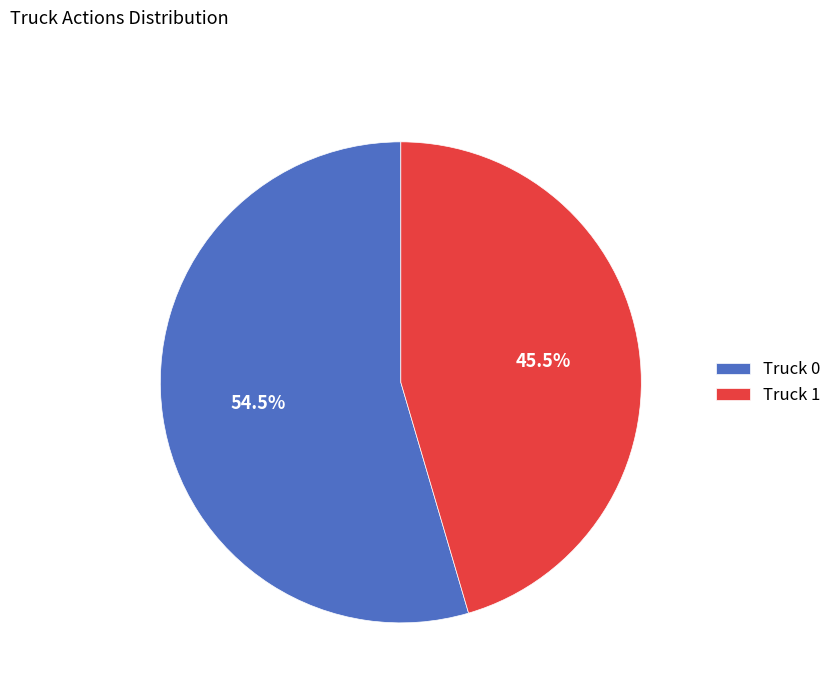

How many slices are in this pie chart?

2